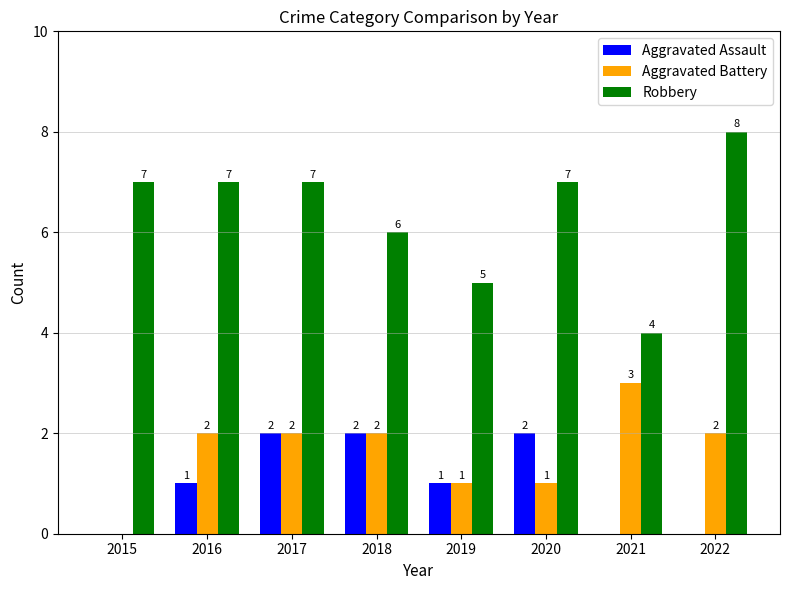

The Aggravated Assault series shows 2 at 2018. True or false?

True